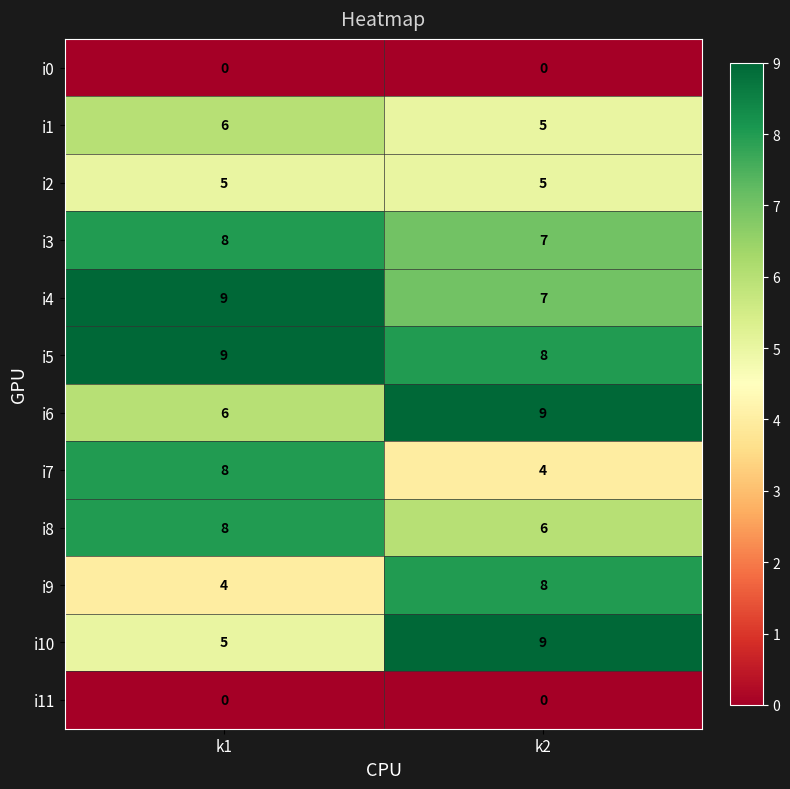

What is the difference between the i7 values at k1 and k2?

4